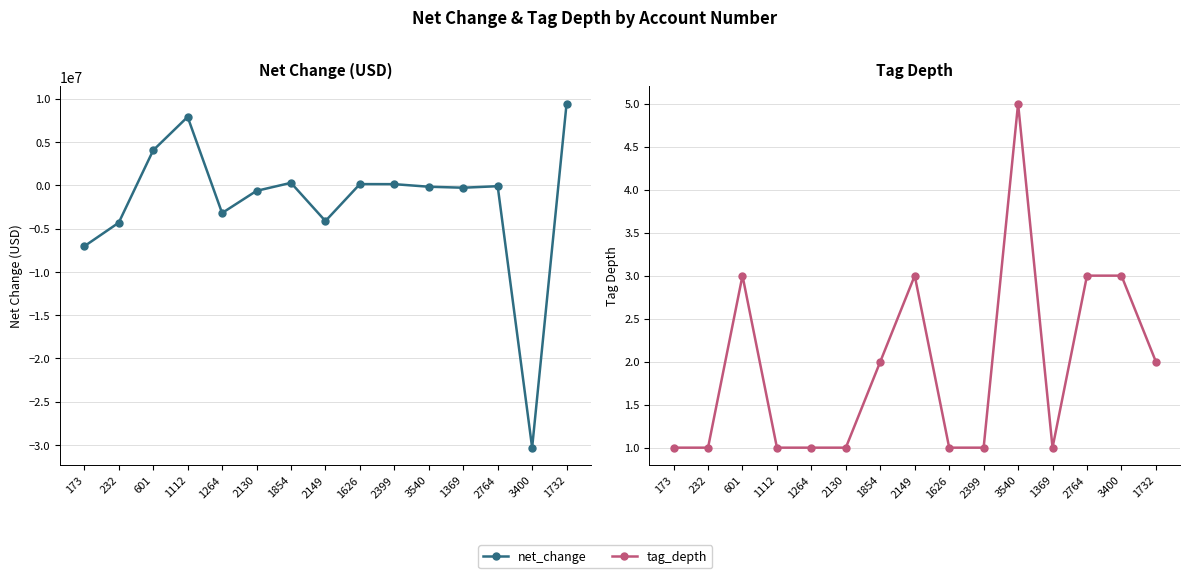

How many positive values does the net_change series have?

6